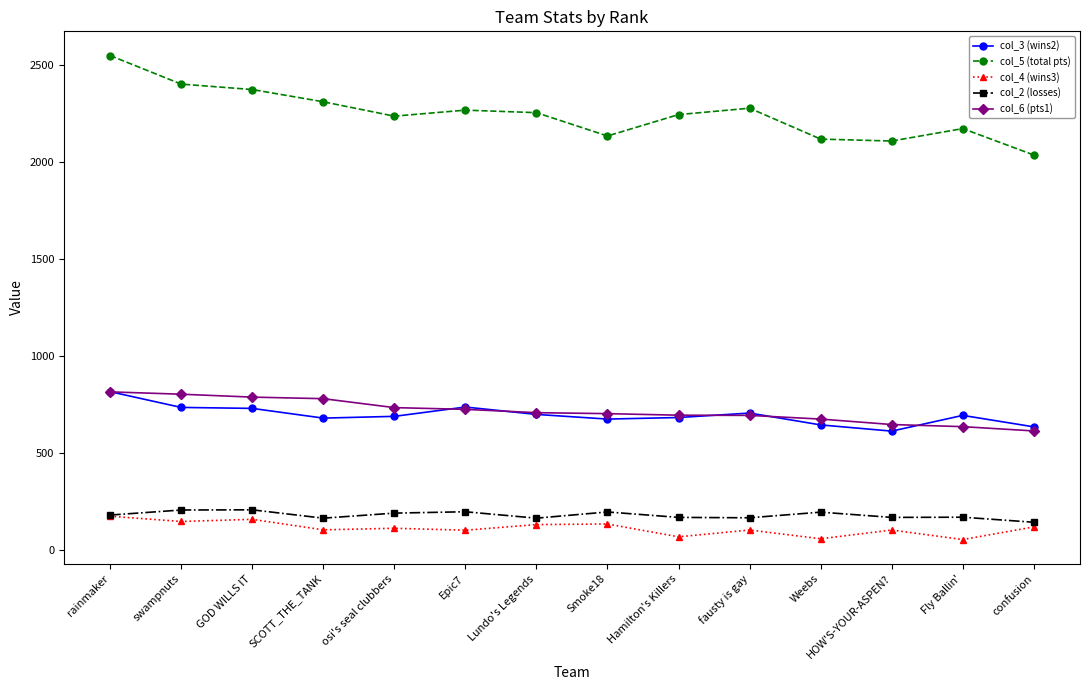

What is the label of the 3rd point from the left?

GOD WILLS IT